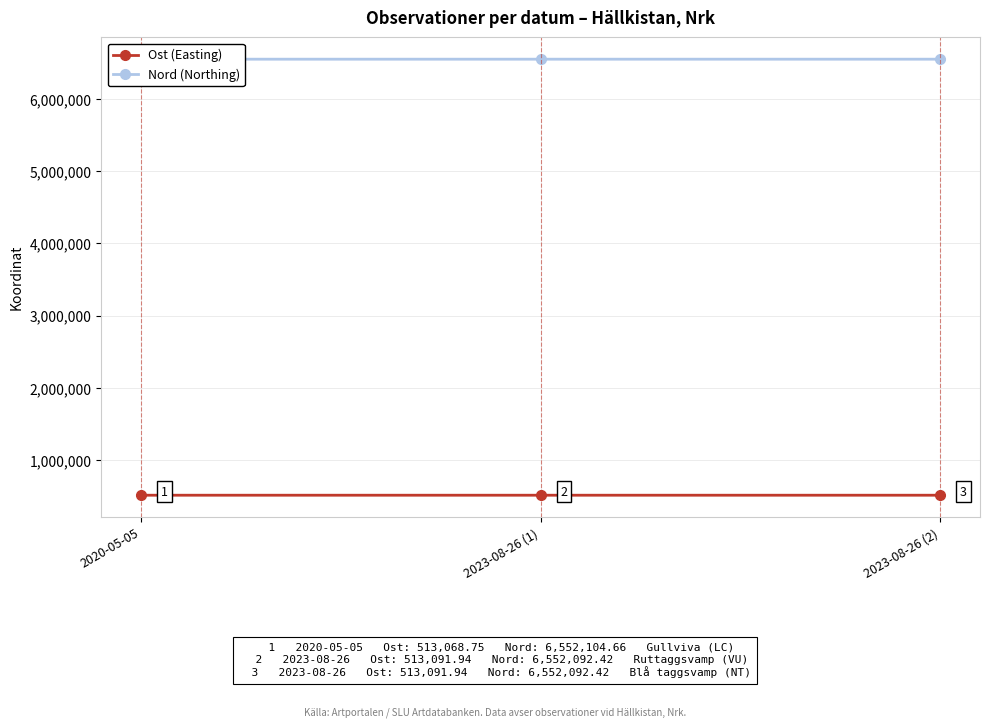

Reading right to left, list all the values displayed in this chart.

Ost (Easting): 2023-08-26 (2)=513091.9	2023-08-26 (1)=513091.9	2020-05-05=513068.8
Nord (Northing): 2023-08-26 (2)=6552092.4	2023-08-26 (1)=6552092.4	2020-05-05=6552104.7